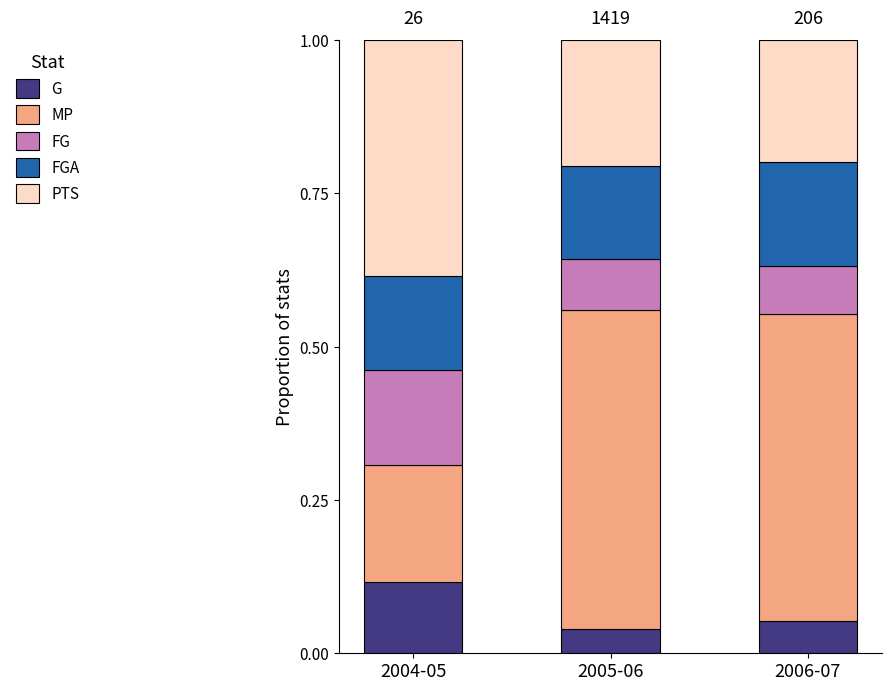

Count the number of data series in this chart.

5